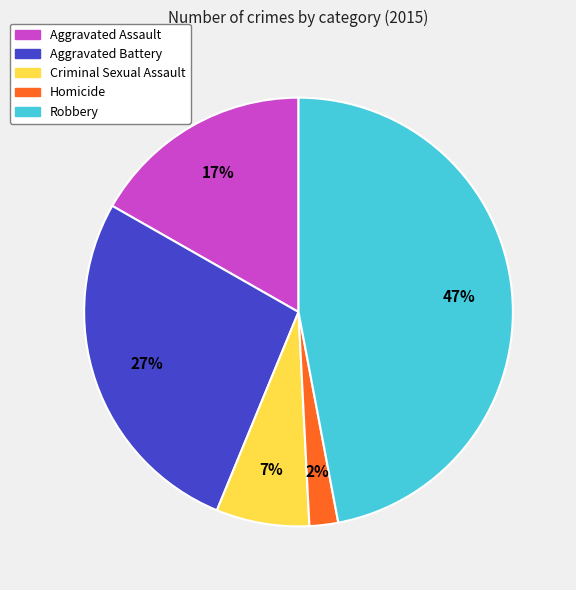

How many segments does this pie chart have?

5